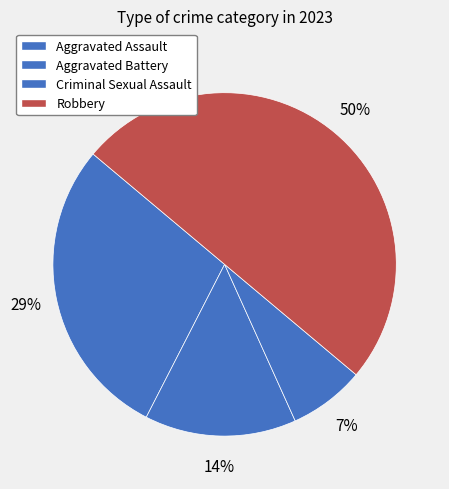

What percentage is NOT represented by Robbery?

50.0%